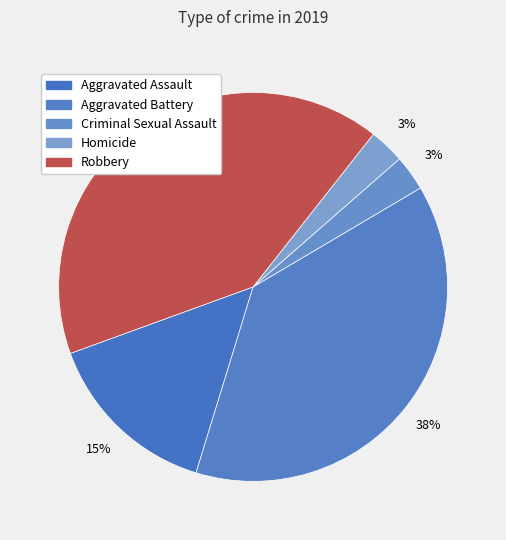

What percentage is NOT represented by Aggravated Assault?

85.3%